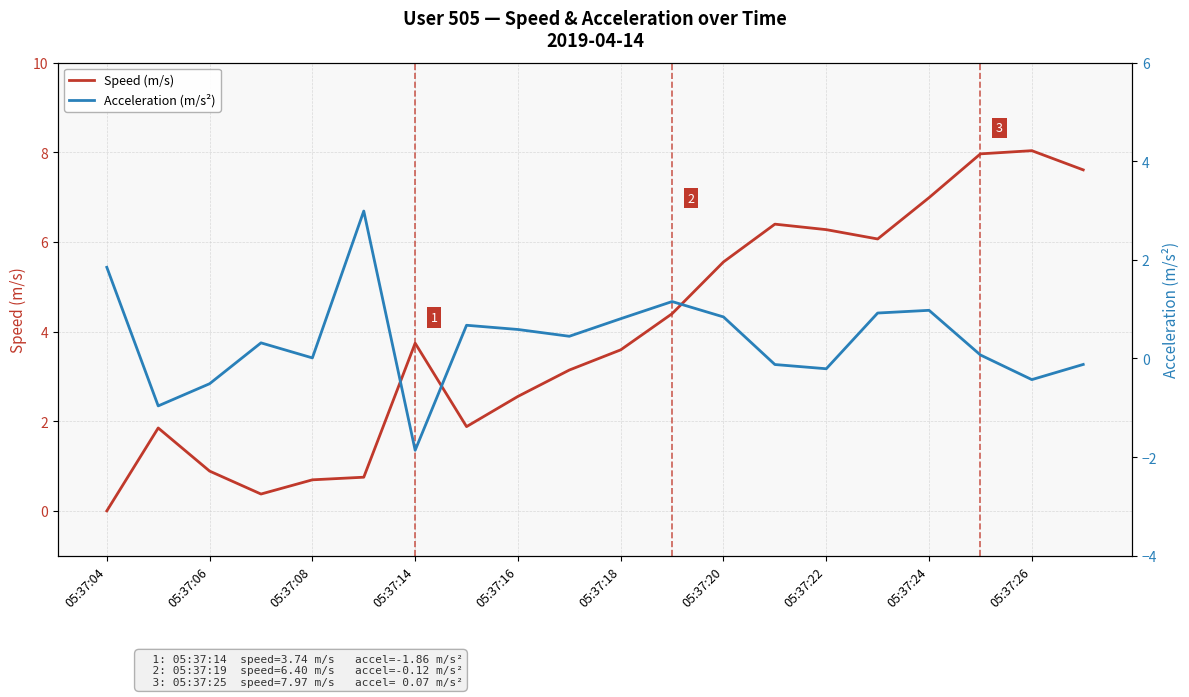

True or false: Speed (m/s) has a value of 2.6 at 05:37:16.

True